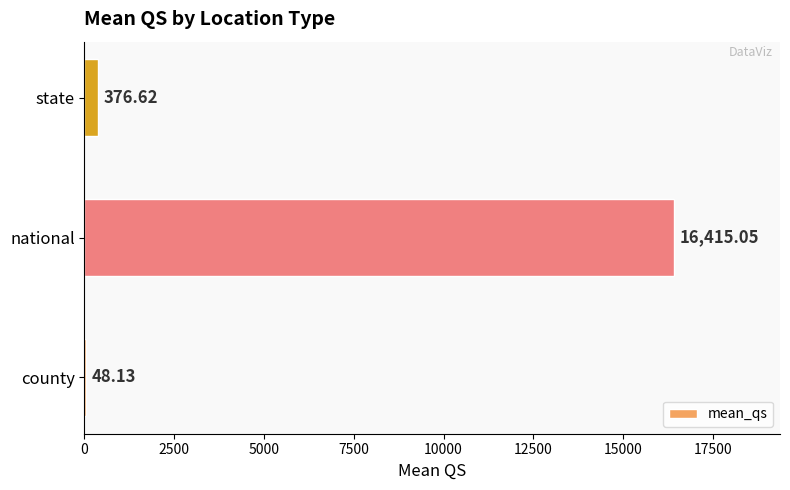

At which label is the value closest to 8231?

state